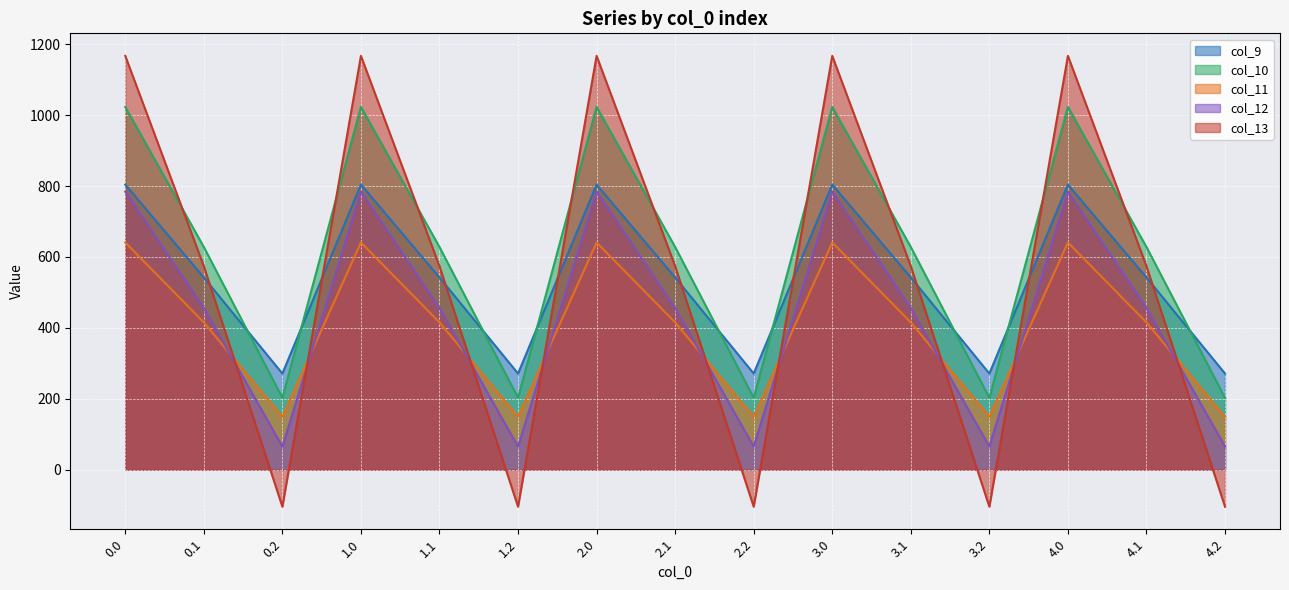

Reading left to right, list all the values displayed in this chart.

col_9: 0.0=804.0	0.1=542.1	0.2=271.1	1.0=804.0	1.1=542.1	1.2=271.1	2.0=804.0	2.1=542.1	2.2=271.1	3.0=804.0	3.1=542.1	3.2=271.1	4.0=804.0	4.1=542.1	4.2=271.1
col_10: 0.0=1023.2	0.1=628.1	0.2=202.5	1.0=1023.2	1.1=628.1	1.2=202.5	2.0=1023.2	2.1=628.1	2.2=202.5	3.0=1023.2	3.1=628.1	3.2=202.5	4.0=1023.2	4.1=628.1	4.2=202.5
col_11: 0.0=640.9	0.1=415.4	0.2=149.1	1.0=640.9	1.1=415.4	1.2=149.1	2.0=640.9	2.1=415.4	2.2=149.1	3.0=640.9	3.1=415.4	3.2=149.1	4.0=640.9	4.1=415.4	4.2=149.1
col_12: 0.0=784.4	0.1=456.1	0.2=65.2	1.0=784.4	1.1=456.1	1.2=65.2	2.0=784.4	2.1=456.1	2.2=65.2	3.0=784.4	3.1=456.1	3.2=65.2	4.0=784.4	4.1=456.1	4.2=65.2
col_13: 0.0=1167.2	0.1=574.0	0.2=-104.4	1.0=1167.2	1.1=574.0	1.2=-104.4	2.0=1167.2	2.1=574.0	2.2=-104.4	3.0=1167.2	3.1=574.0	3.2=-104.4	4.0=1167.2	4.1=574.0	4.2=-104.4